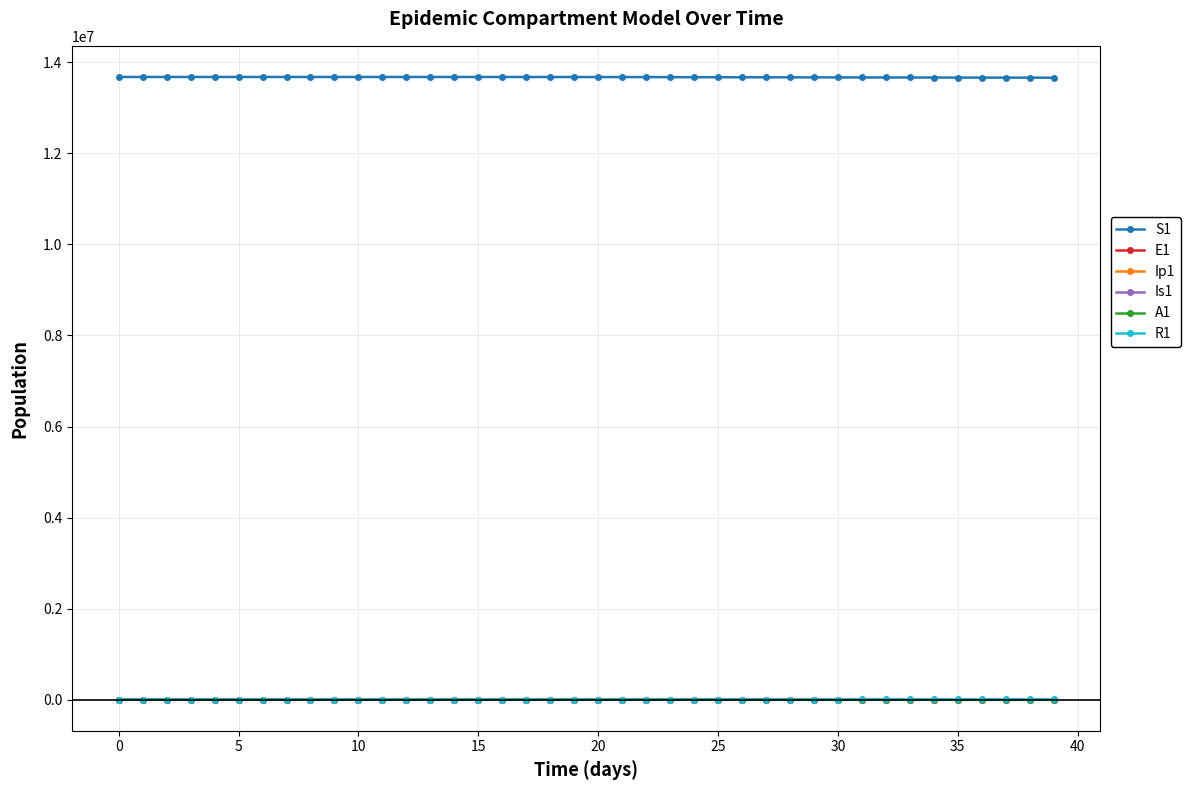

Is this an area chart (filled region under the line)?

No